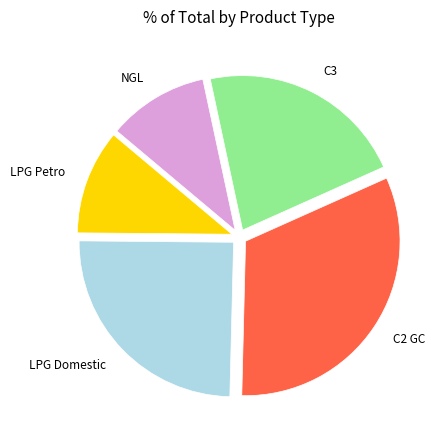

Is there a majority slice in this chart?

No